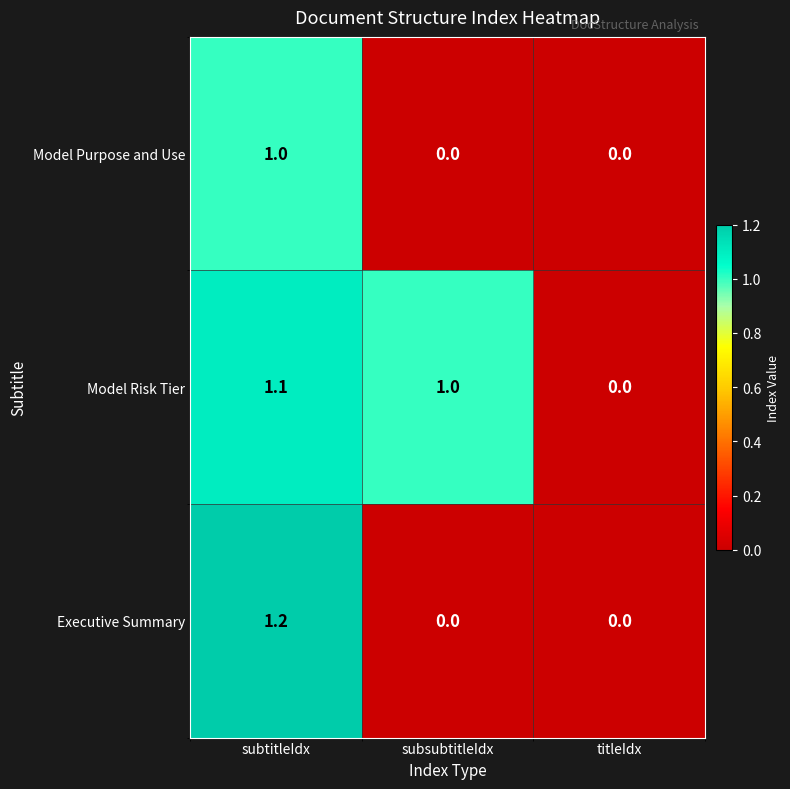

How many distinct data groups are displayed?

3